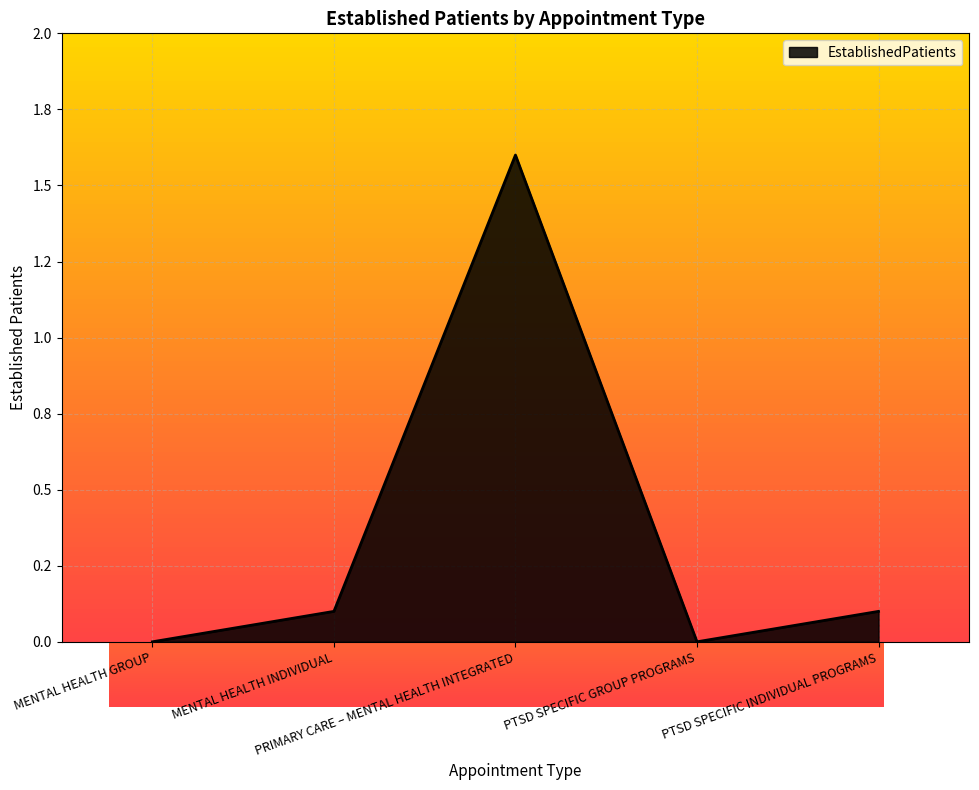

List the labels in order of value, smallest first.

MENTAL HEALTH GROUP, PTSD SPECIFIC GROUP PROGRAMS, MENTAL HEALTH INDIVIDUAL, PTSD SPECIFIC INDIVIDUAL PROGRAMS, PRIMARY CARE – MENTAL HEALTH INTEGRATED